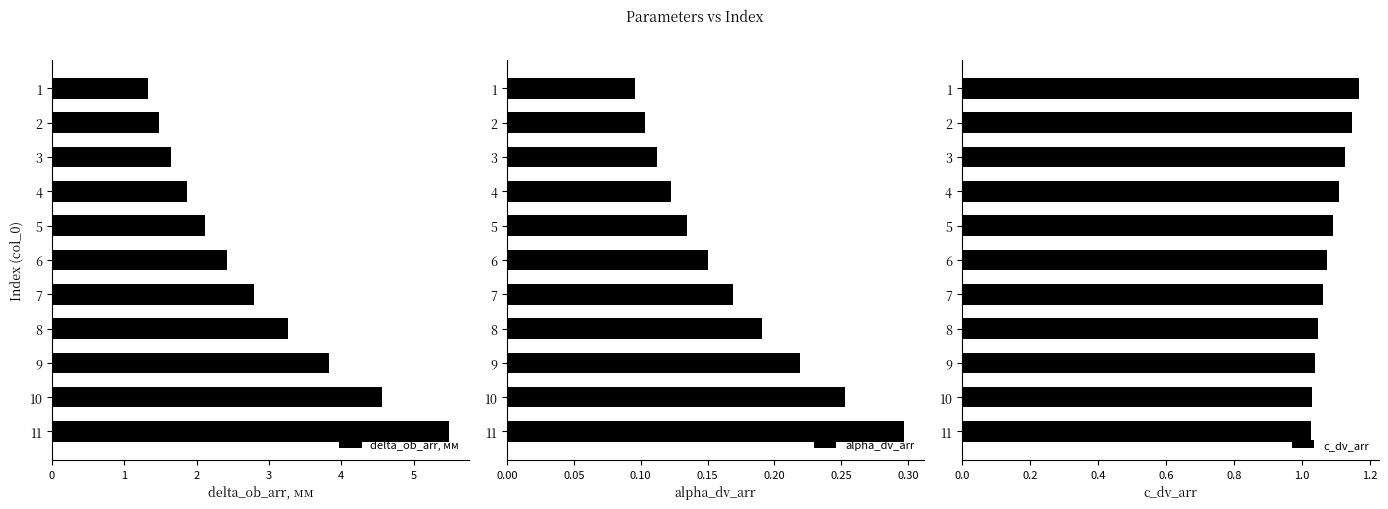

Is it true that c_dv_arr equals 0.4 at 7?

False